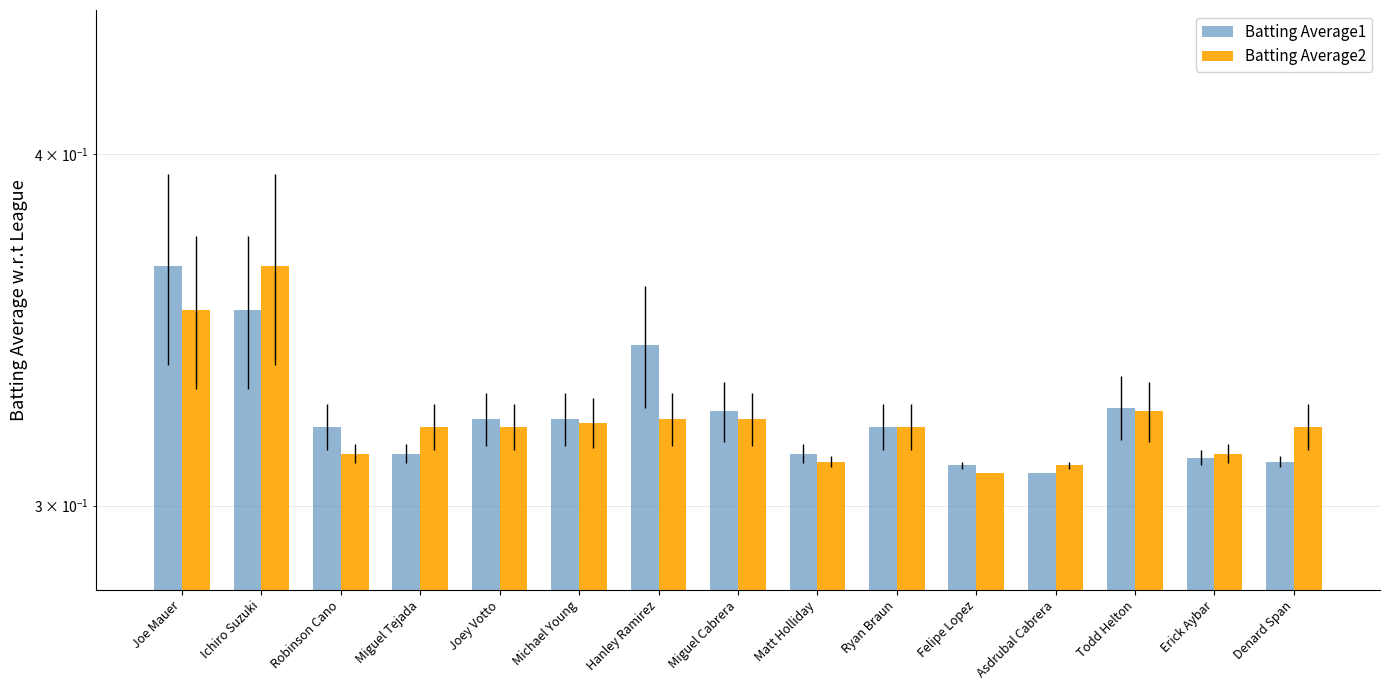

What is the sum of the Batting Average1 values at Joey Votto and Ryan Braun?

0.6